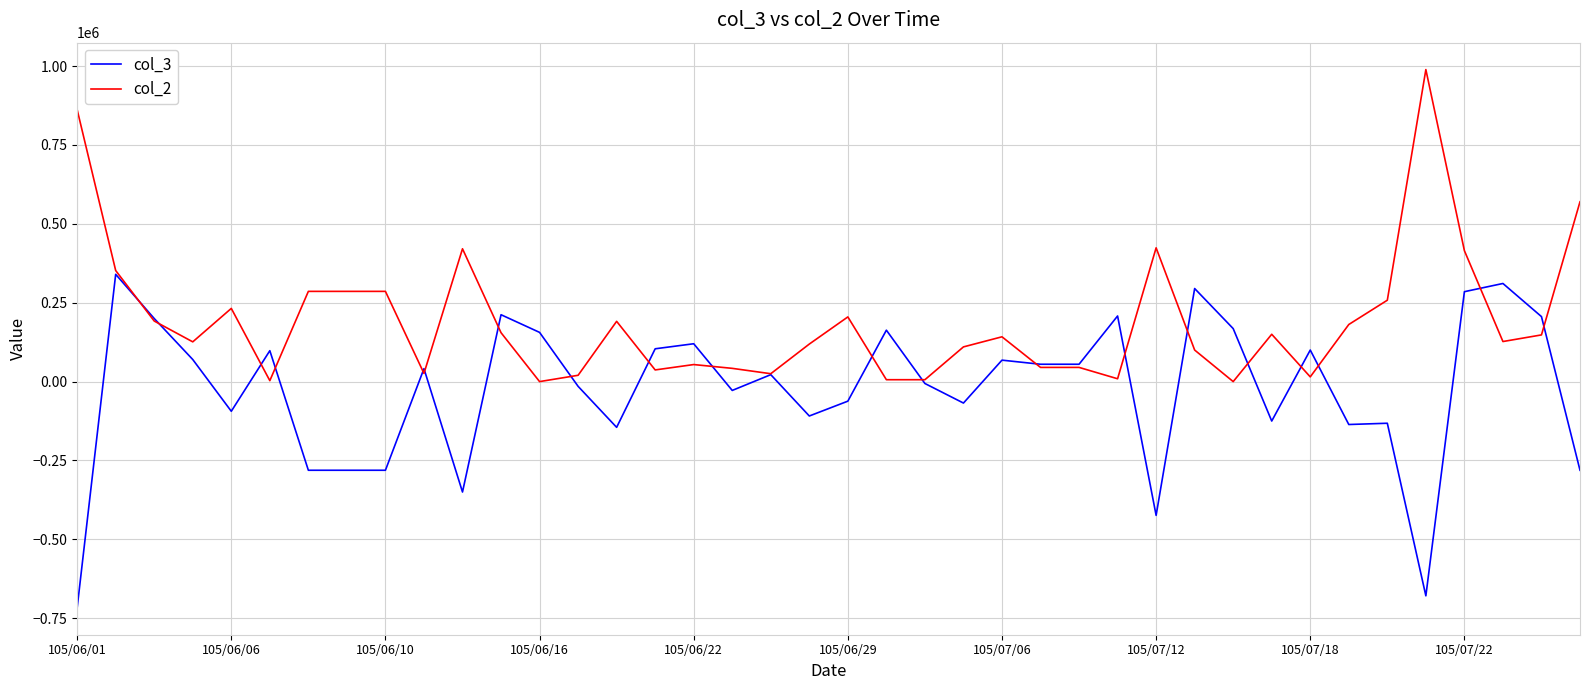

Which series has the largest range (max minus min)?

col_3